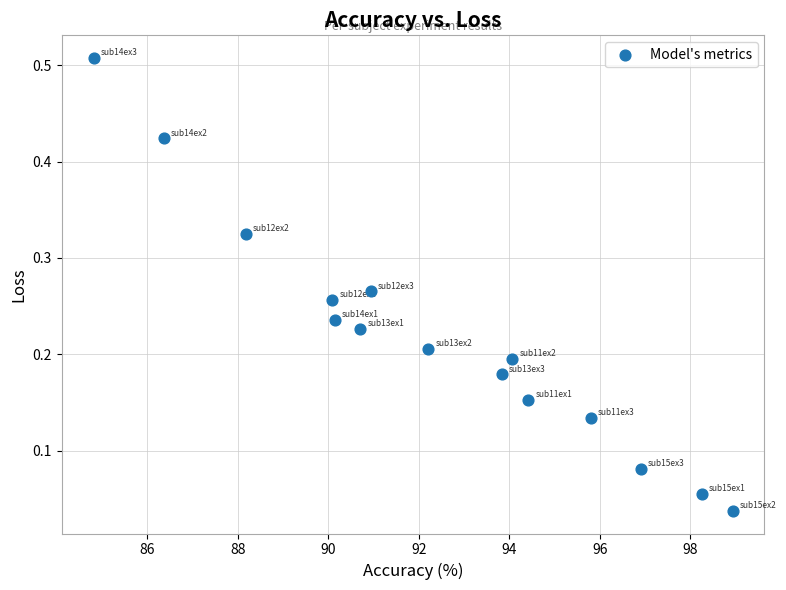

What is the range of X values (max minus min)?

14.1